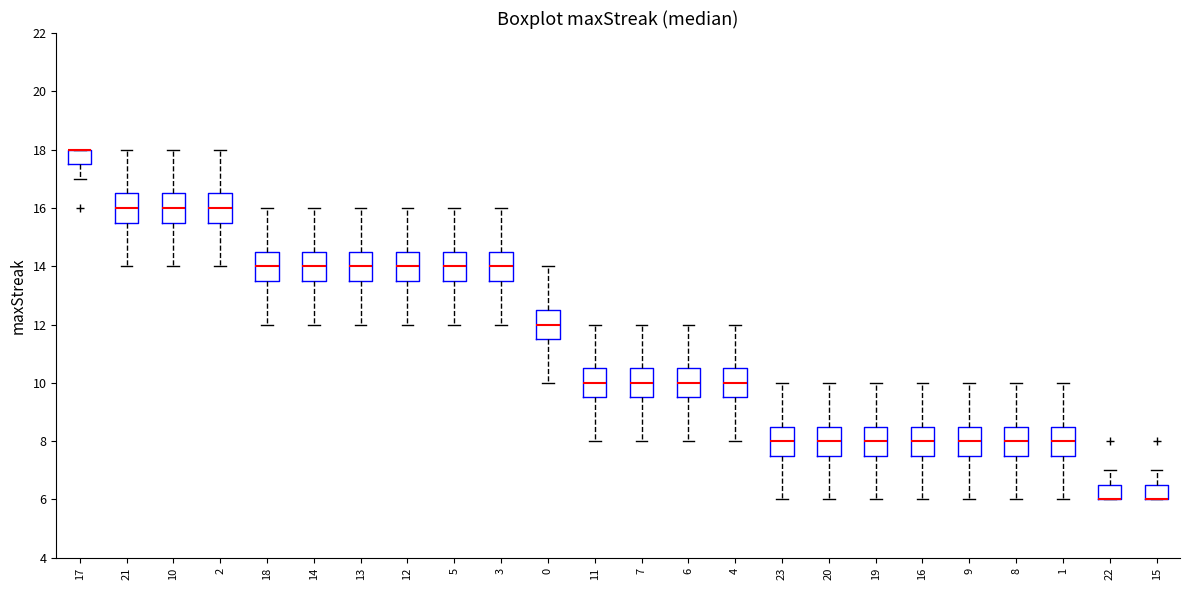

Reading left to right, transcribe this box plot: for each box, give where its median line is, the range the box spans, and where its two whiskers end, as read against the y-axis. The values are not printed on the chart, so give them approximately, as read against the axis.

17: median 18.0 (drawn on the box's upper edge), box 17.6 to 18.0, whiskers 17.0 to 18.0
21: median 16.0, box 15.6 to 16.6, whiskers 14.0 to 18.0
10: median 16.0, box 15.6 to 16.6, whiskers 14.0 to 18.0
2: median 16.0, box 15.6 to 16.6, whiskers 14.0 to 18.0
18: median 14.0, box 13.6 to 14.6, whiskers 12.0 to 16.0
14: median 14.0, box 13.6 to 14.6, whiskers 12.0 to 16.0
13: median 14.0, box 13.6 to 14.6, whiskers 12.0 to 16.0
12: median 14.0, box 13.6 to 14.6, whiskers 12.0 to 16.0
5: median 14.0, box 13.6 to 14.6, whiskers 12.0 to 16.0
3: median 14.0, box 13.6 to 14.6, whiskers 12.0 to 16.0
0: median 12.0, box 11.6 to 12.6, whiskers 10.0 to 14.0
11: median 10.0, box 9.6 to 10.6, whiskers 8.0 to 12.0
7: median 10.0, box 9.6 to 10.6, whiskers 8.0 to 12.0
6: median 10.0, box 9.6 to 10.6, whiskers 8.0 to 12.0
4: median 10.0, box 9.6 to 10.6, whiskers 8.0 to 12.0
23: median 8.0, box 7.6 to 8.6, whiskers 6.0 to 10.0
20: median 8.0, box 7.6 to 8.6, whiskers 6.0 to 10.0
19: median 8.0, box 7.6 to 8.6, whiskers 6.0 to 10.0
16: median 8.0, box 7.6 to 8.6, whiskers 6.0 to 10.0
9: median 8.0, box 7.6 to 8.6, whiskers 6.0 to 10.0
8: median 8.0, box 7.6 to 8.6, whiskers 6.0 to 10.0
1: median 8.0, box 7.6 to 8.6, whiskers 6.0 to 10.0
22: median 6.0 (drawn on the box's lower edge), box 6.0 to 6.6, whiskers 6.0 to 7.0
15: median 6.0 (drawn on the box's lower edge), box 6.0 to 6.6, whiskers 6.0 to 7.0